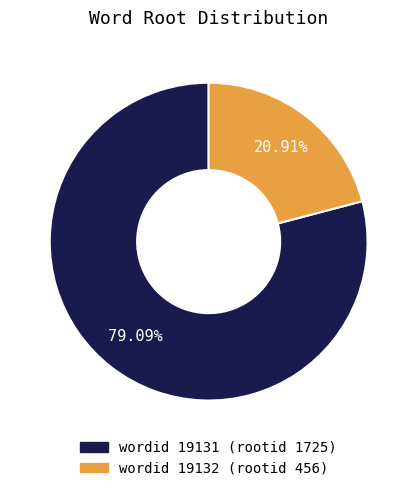

Is there a majority slice in this chart?

Yes